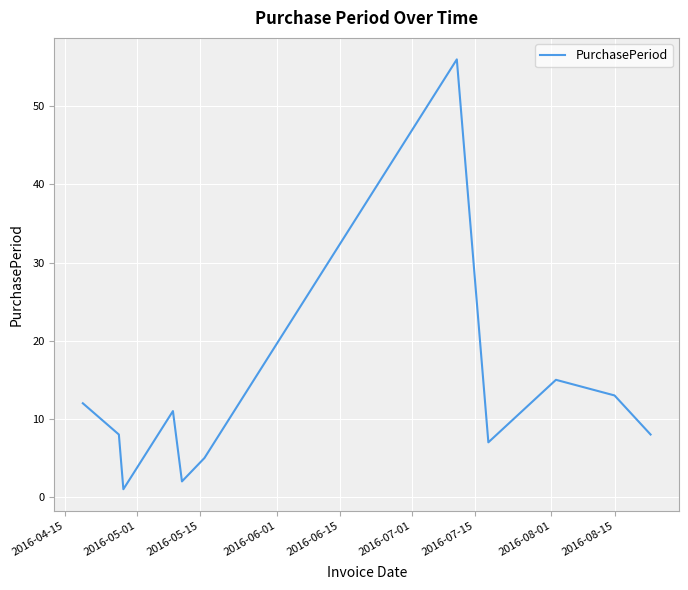

What is the greatest value displayed?

56